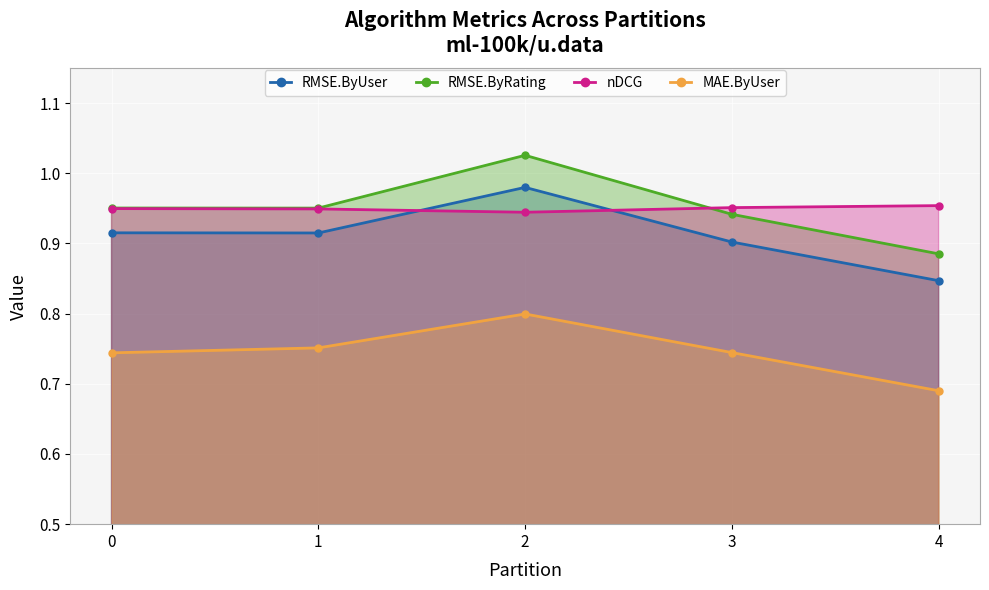

The value of nDCG at 2 is 0.9. True or false?

True